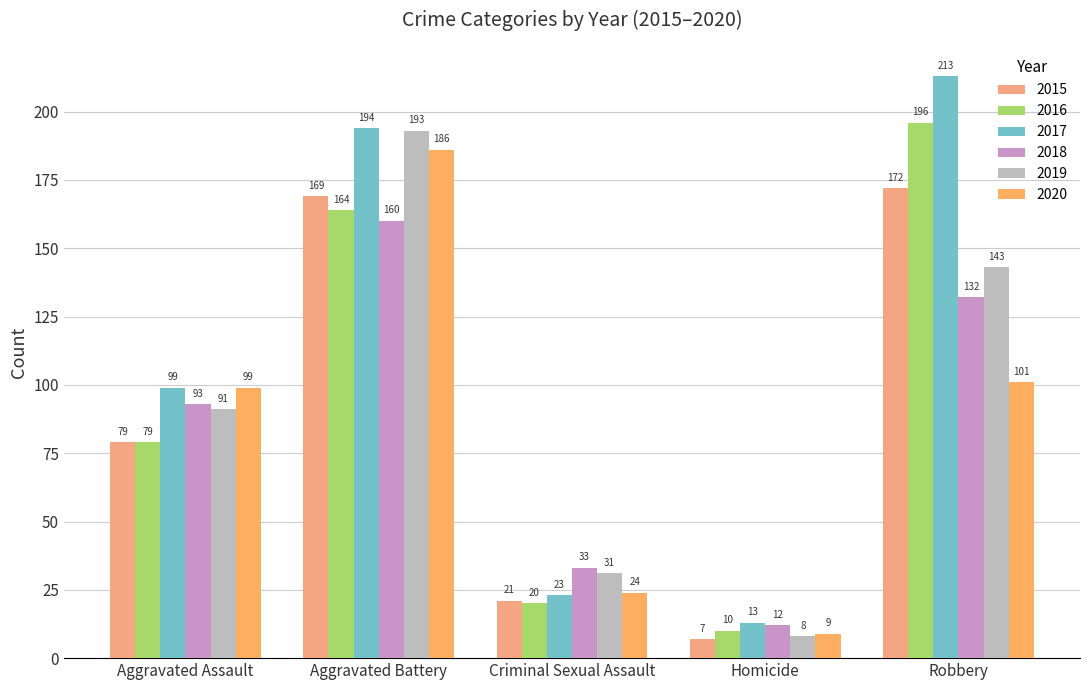

The value of 2020 at Aggravated Assault is 166. True or false?

False